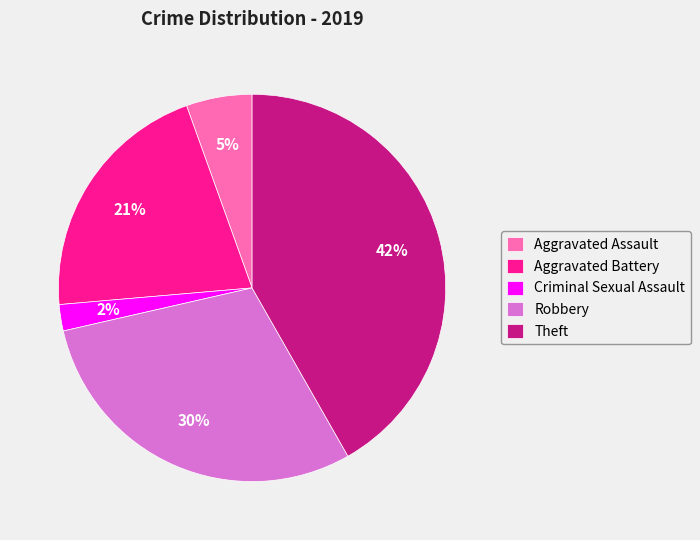

What percentage is the Robbery slice, to the nearest percent?

30%